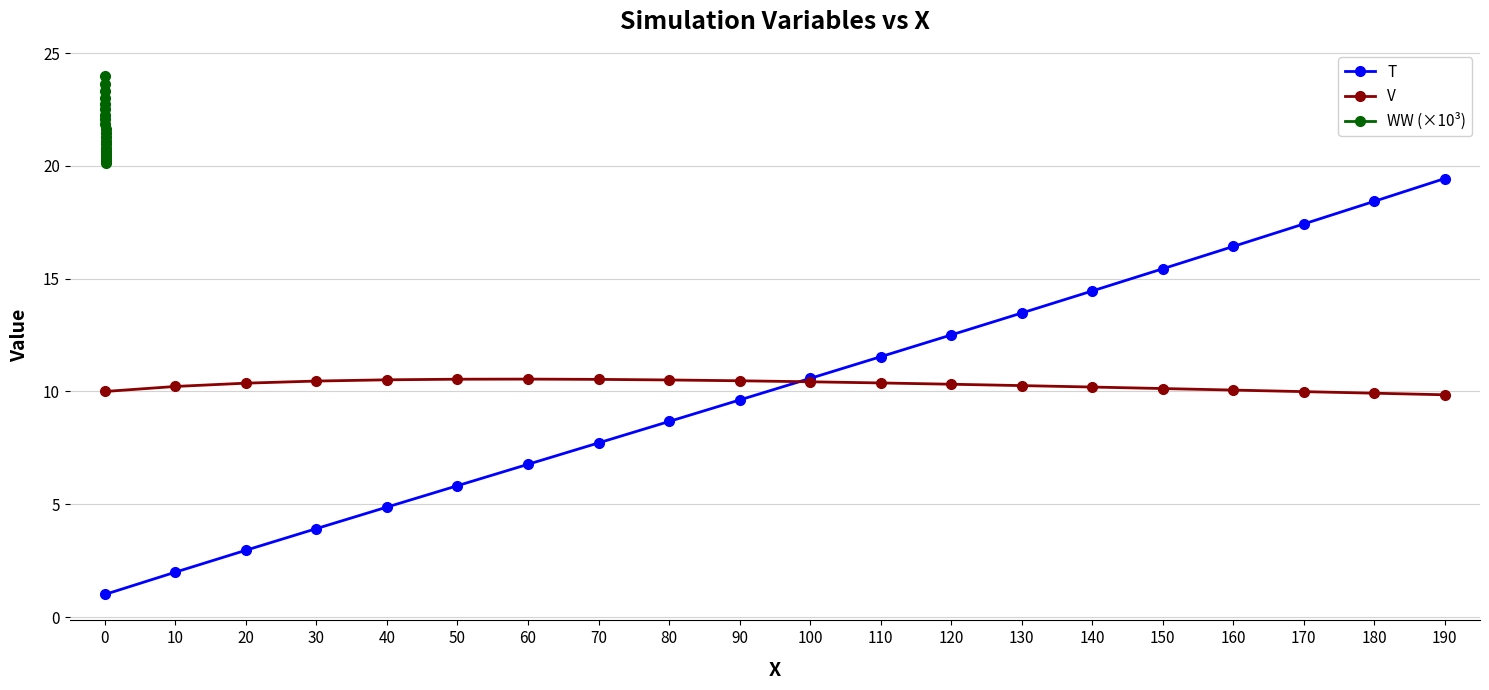

What is the difference between the second highest and minimum values in the V series?

0.7